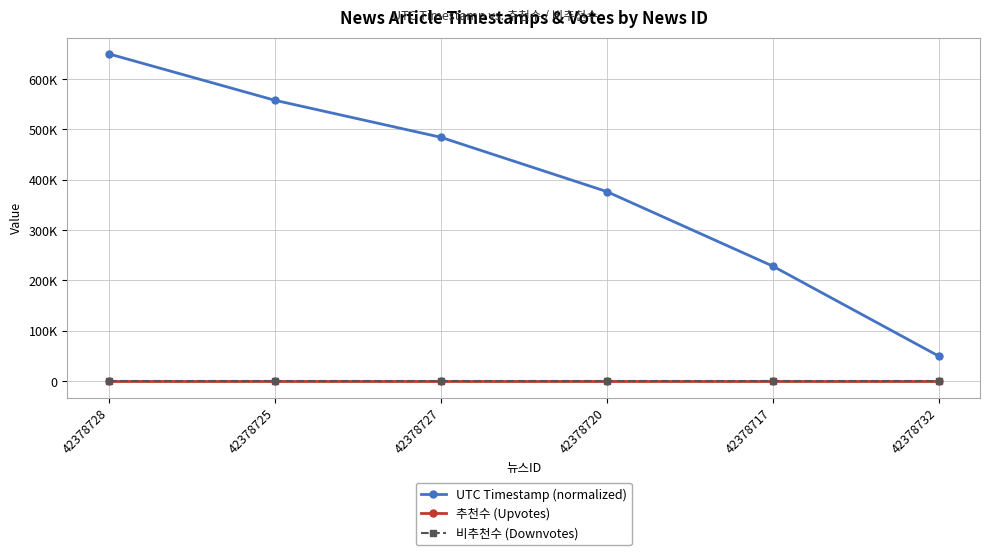

True or false: 추천수 (Upvotes) and 비추천수 (Downvotes) cross at least once.

False